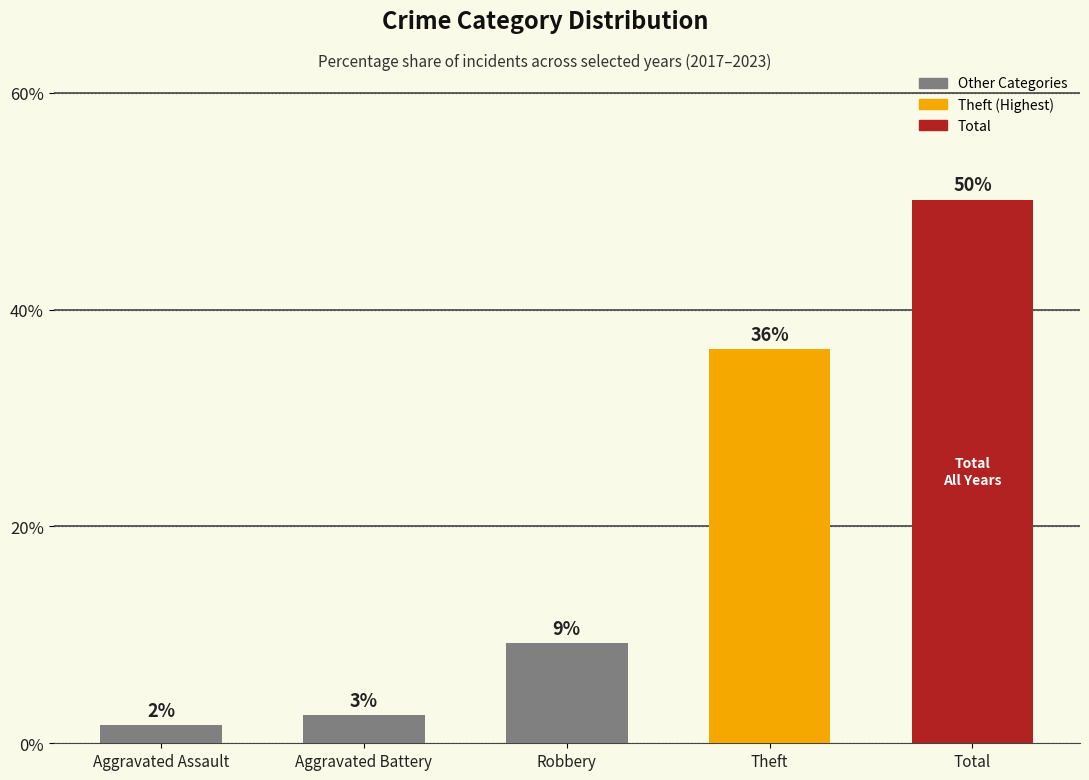

Are the bars horizontal?

No